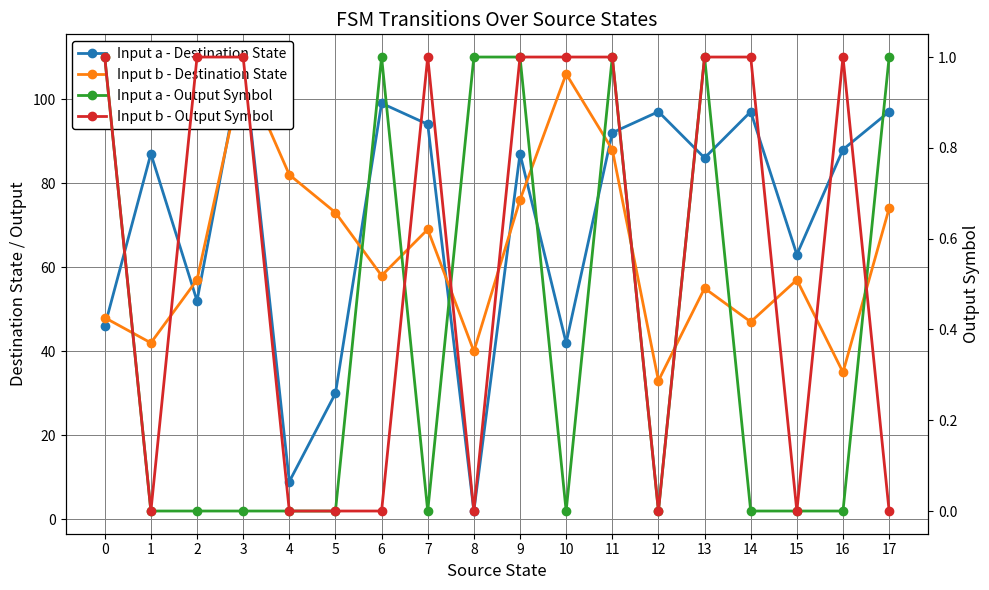

How many lines are shown in the chart?

4